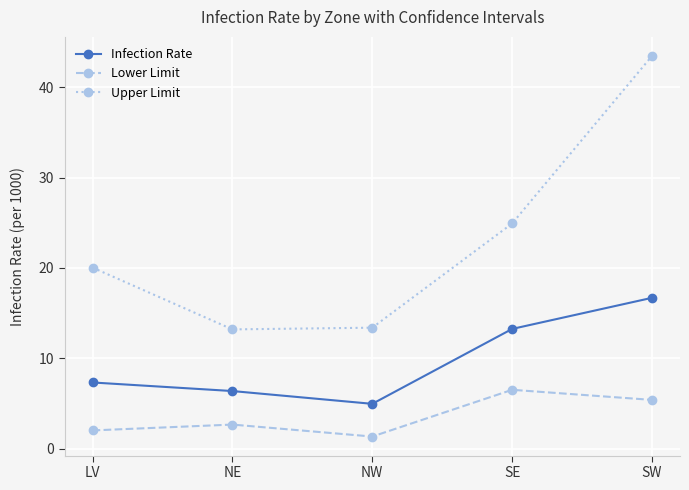

What value does the Upper Limit series have at SE?

24.9